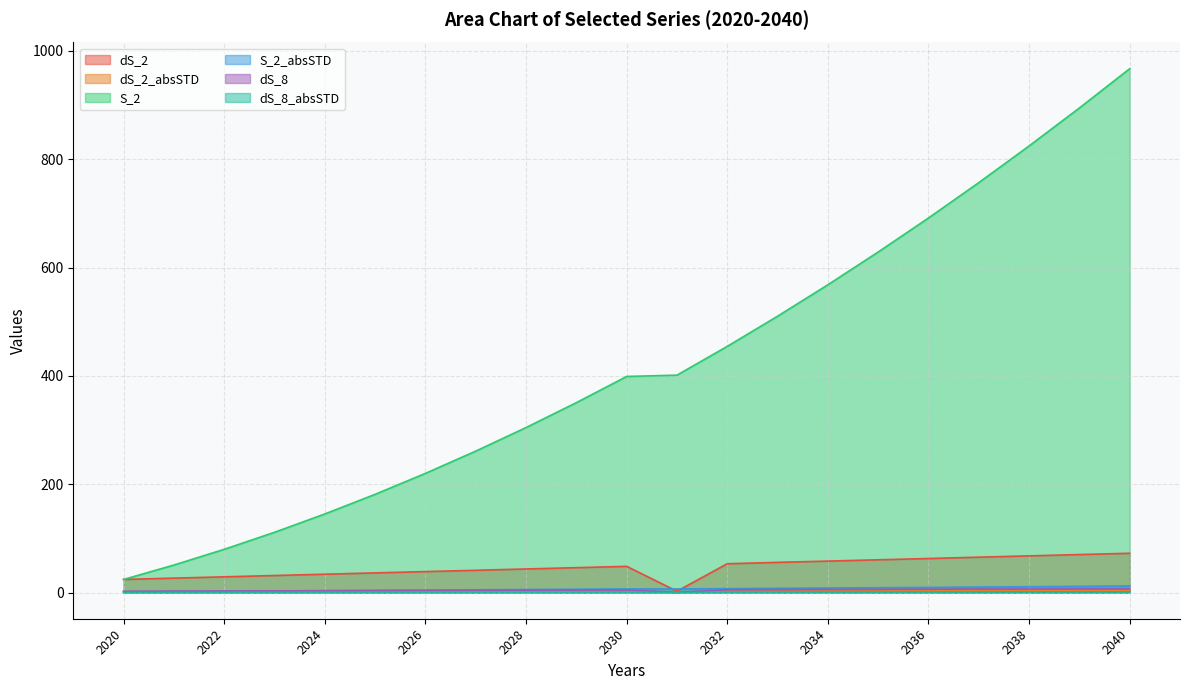

What is the spread (max minus min) of values at 2040?

966.7